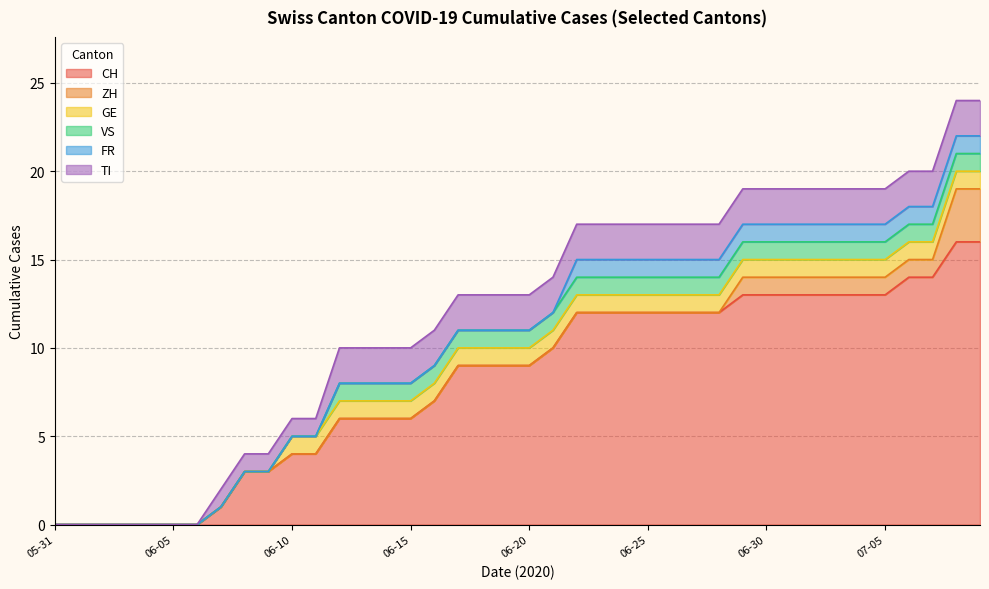

What is the average value of the CH series?

8